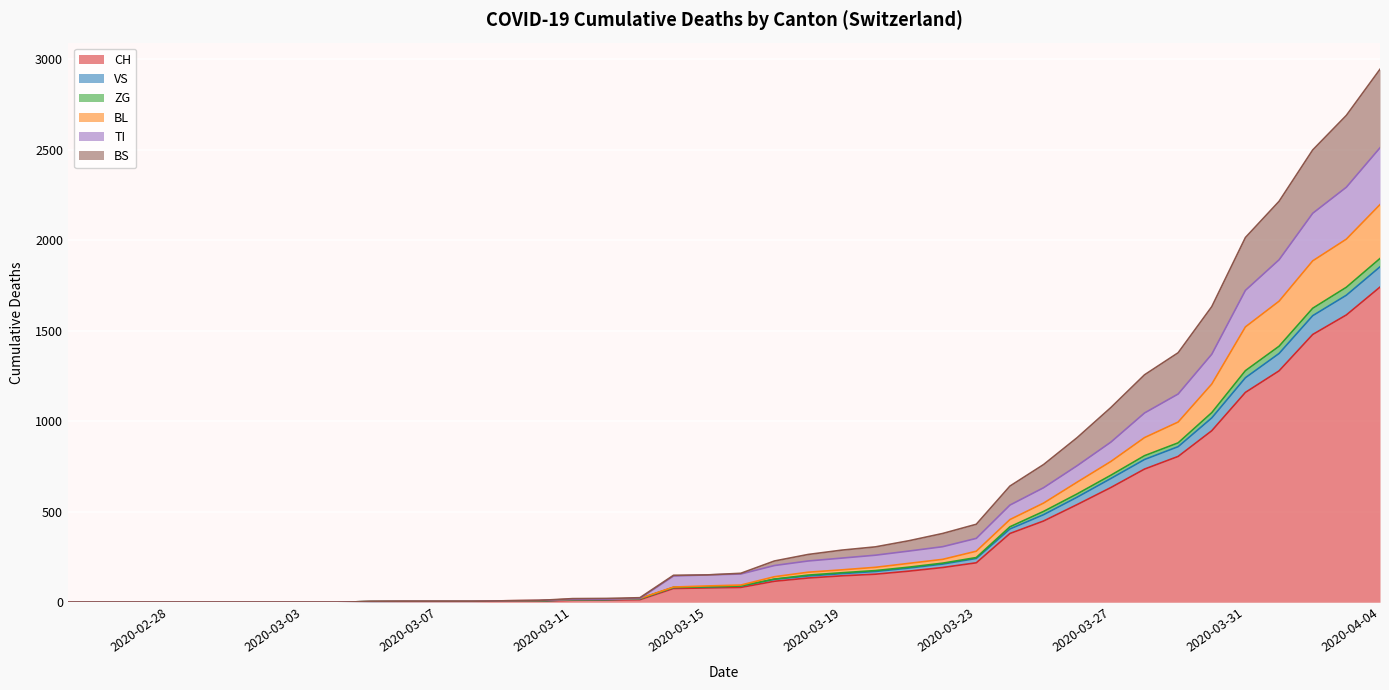

What is the maximum value for CH?

1742